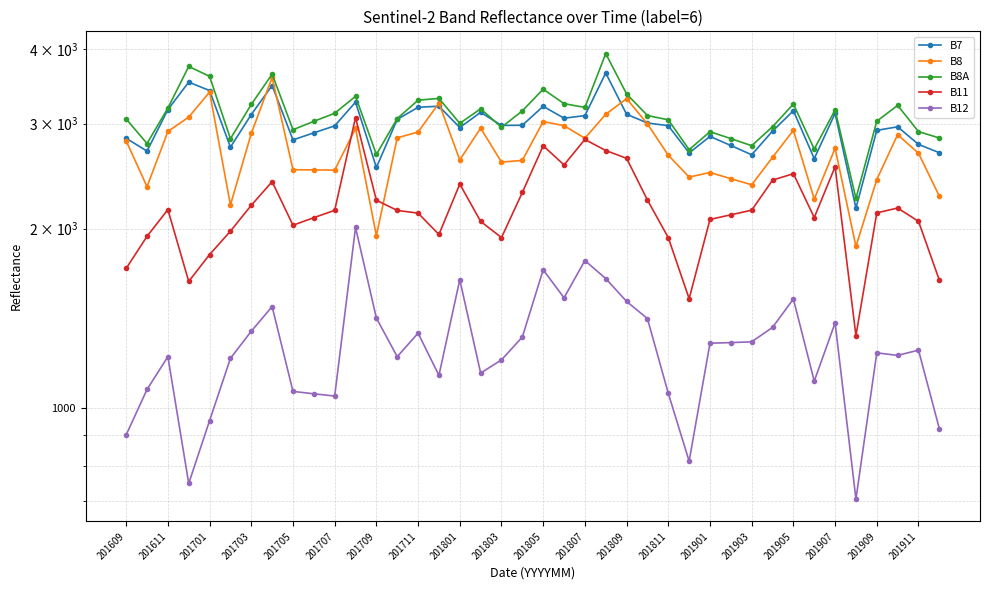

Which series has the largest range (max minus min)?

B11